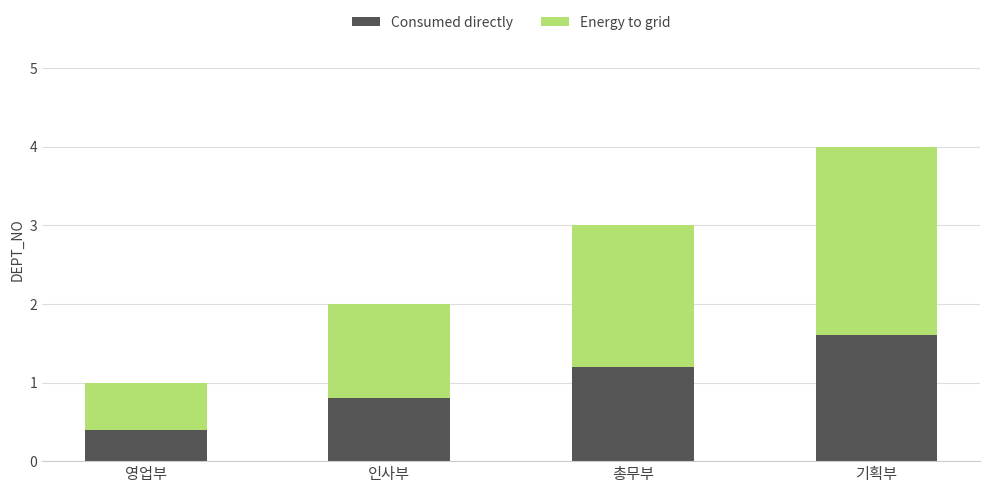

At which label does Consumed directly reach its minimum?

영업부